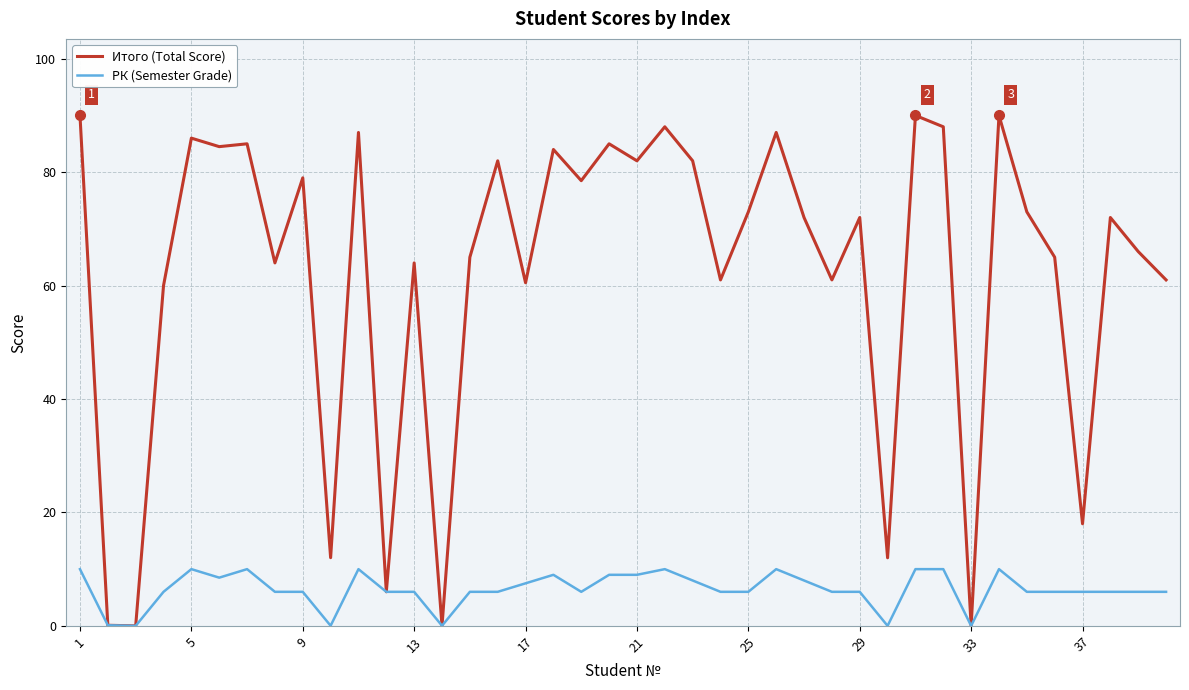

Which series has the largest range (max minus min)?

Итого (Total Score)